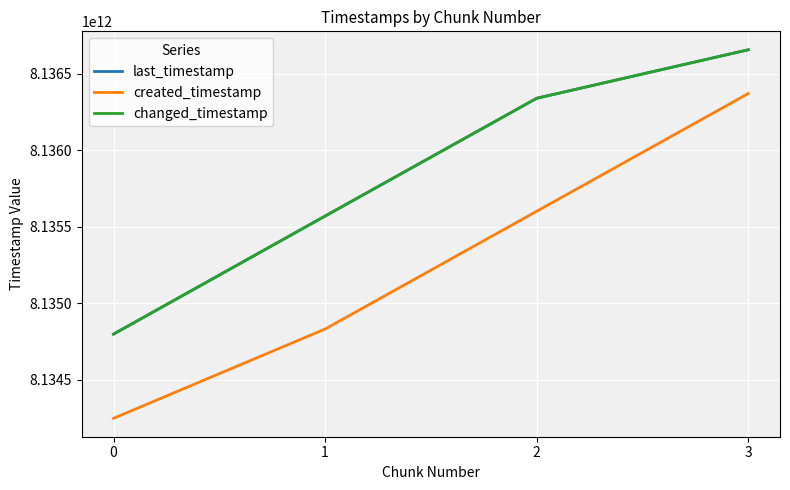

True or false: last_timestamp has more than 0 interior local peaks.

False